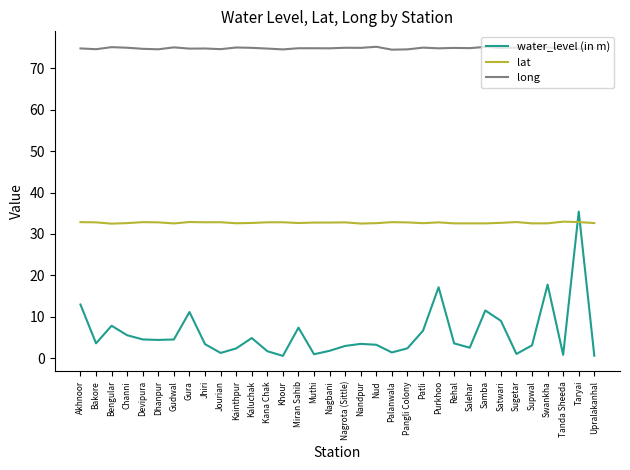

What is the spread (max minus min) of values at Salehar?

72.2